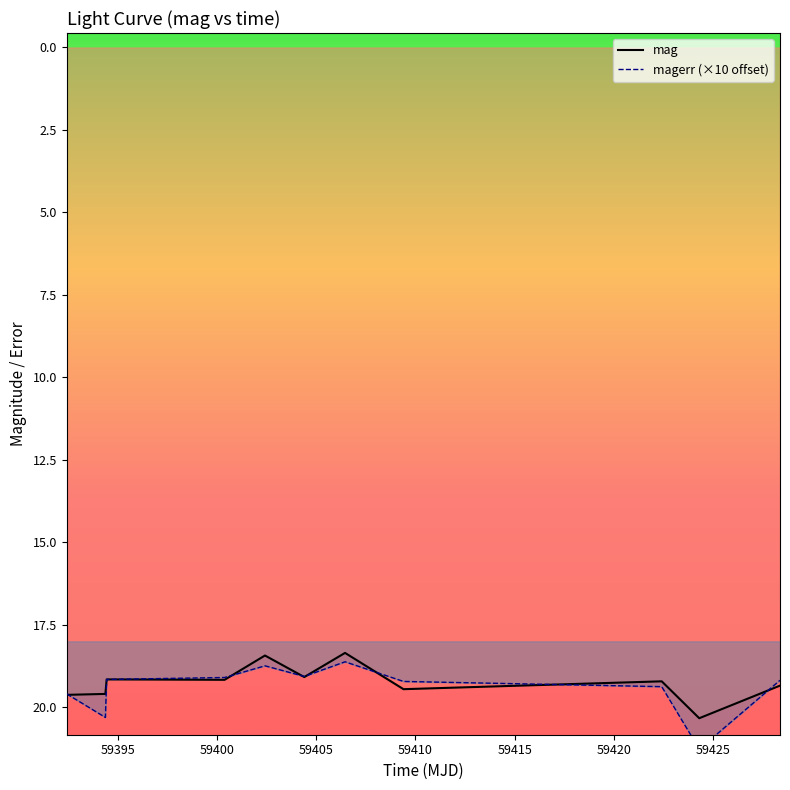

Reading left to right, list all the values displayed in this chart.

mag: 19.6	19.6	19.2	19.2	18.4	19.1	18.4	19.4	19.2	20.3	19.3
magerr (×10 offset): 19.6	20.3	19.2	19.1	18.7	19.1	18.6	19.2	19.4	21.3	19.2